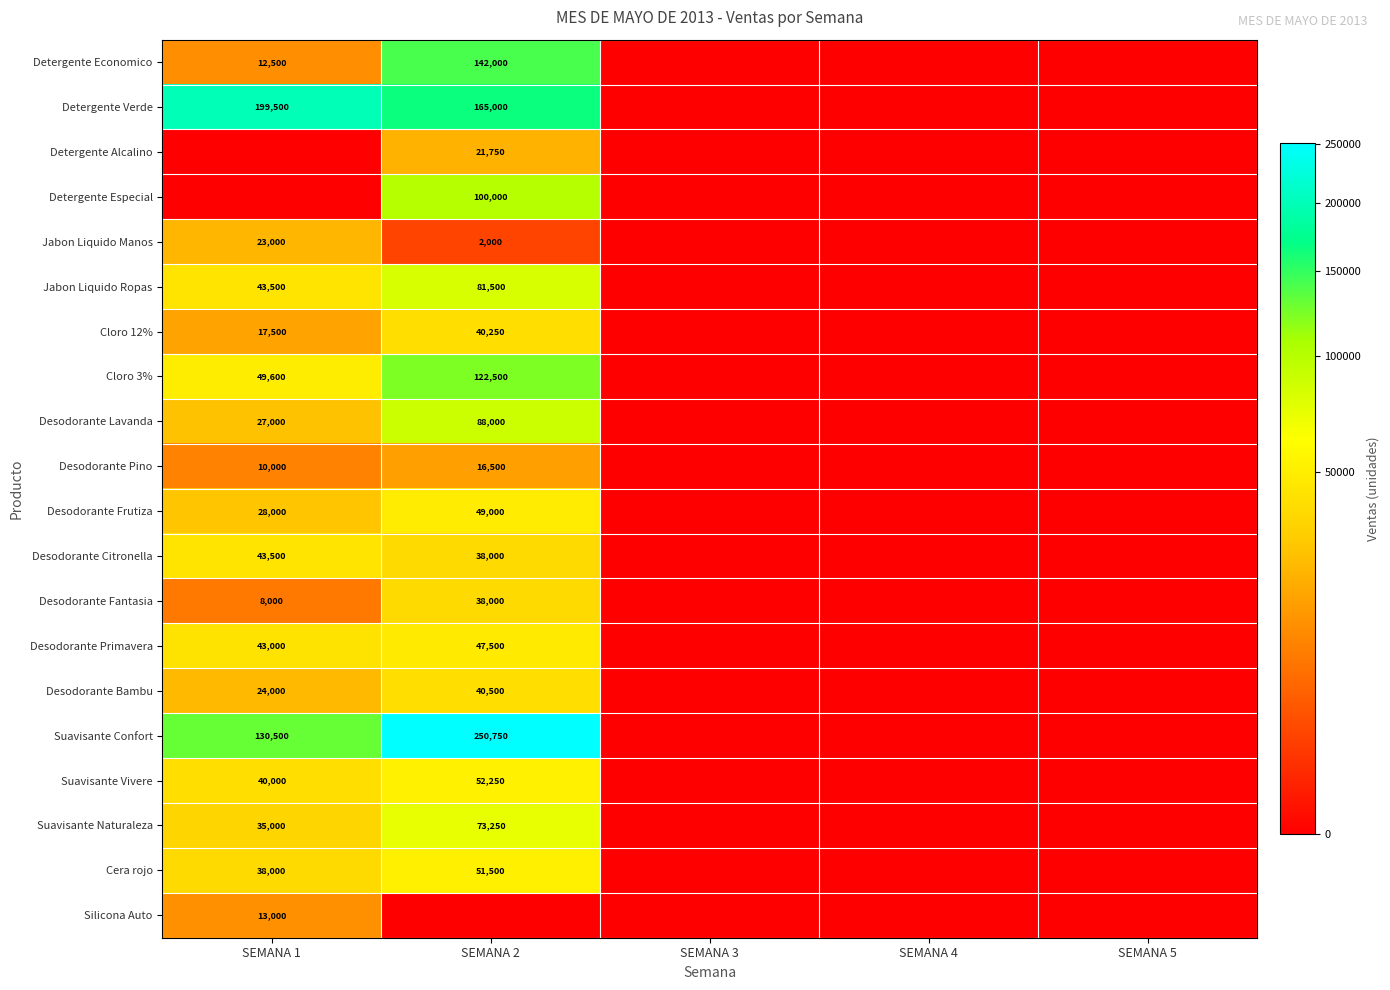

The Detergente Economico series shows 49114 at SEMANA 2. True or false?

False